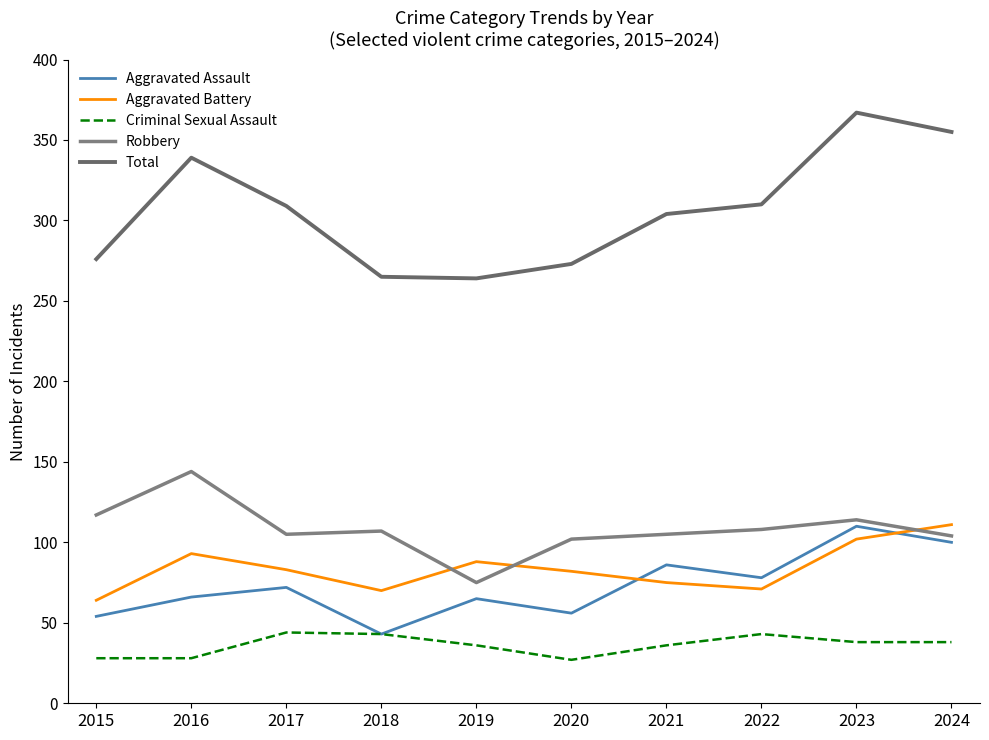

What is the approximate value of Aggravated Battery at 2022, to the nearest 10?

70